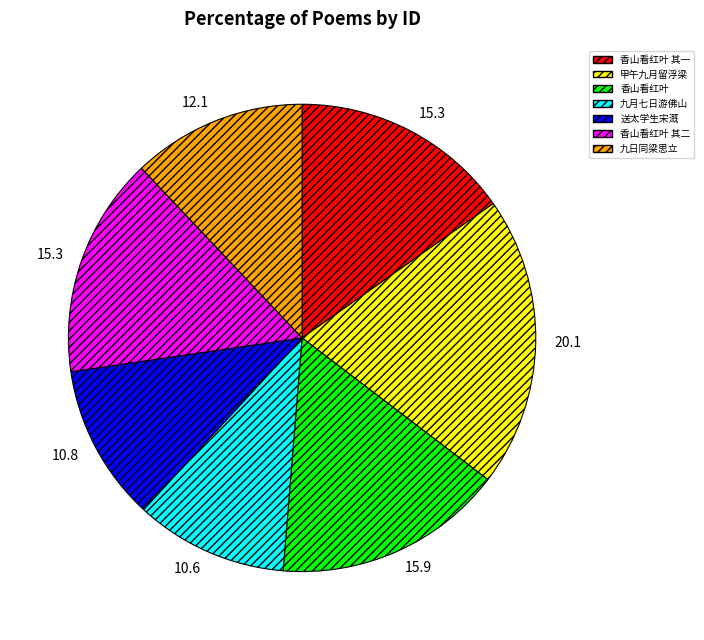

Is there any slice that represents more than half of the pie?

No